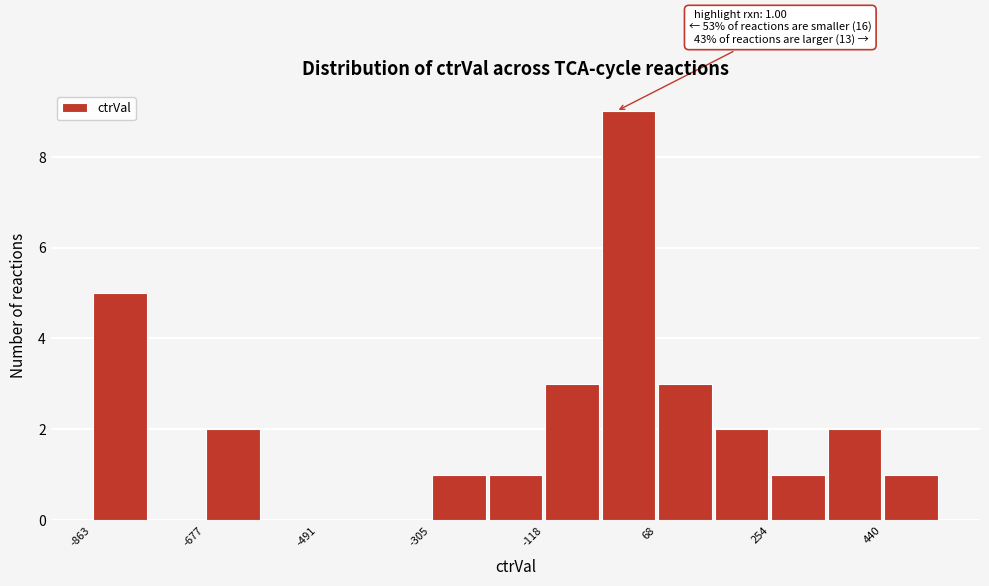

Which range on the x-axis has the tallest bar?

-20 to 60